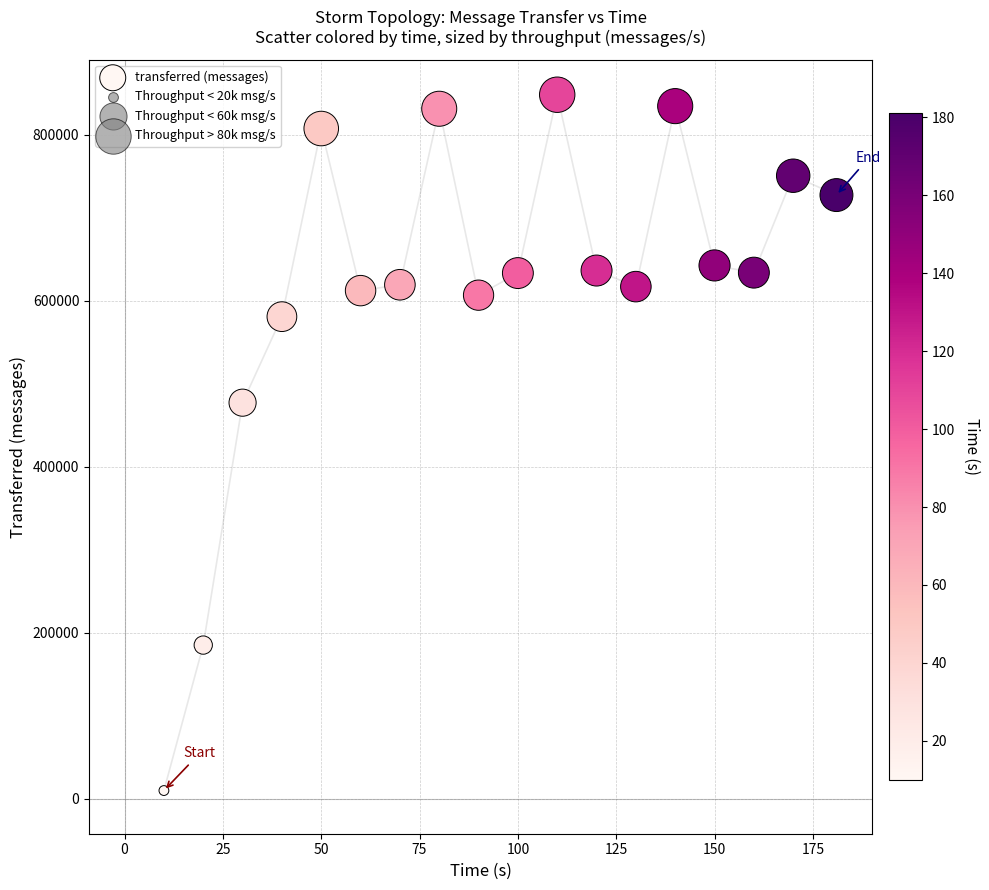

What is the range of X values (max minus min)?

171